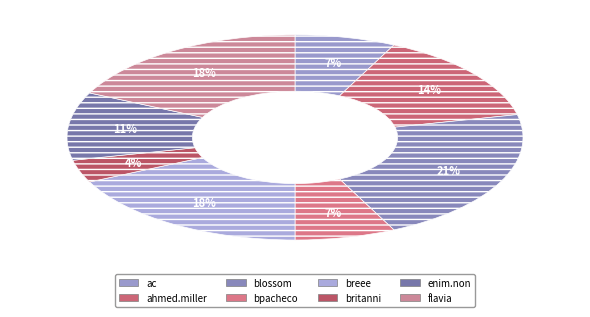

To the nearest percent, what is the average slice percentage?

12%